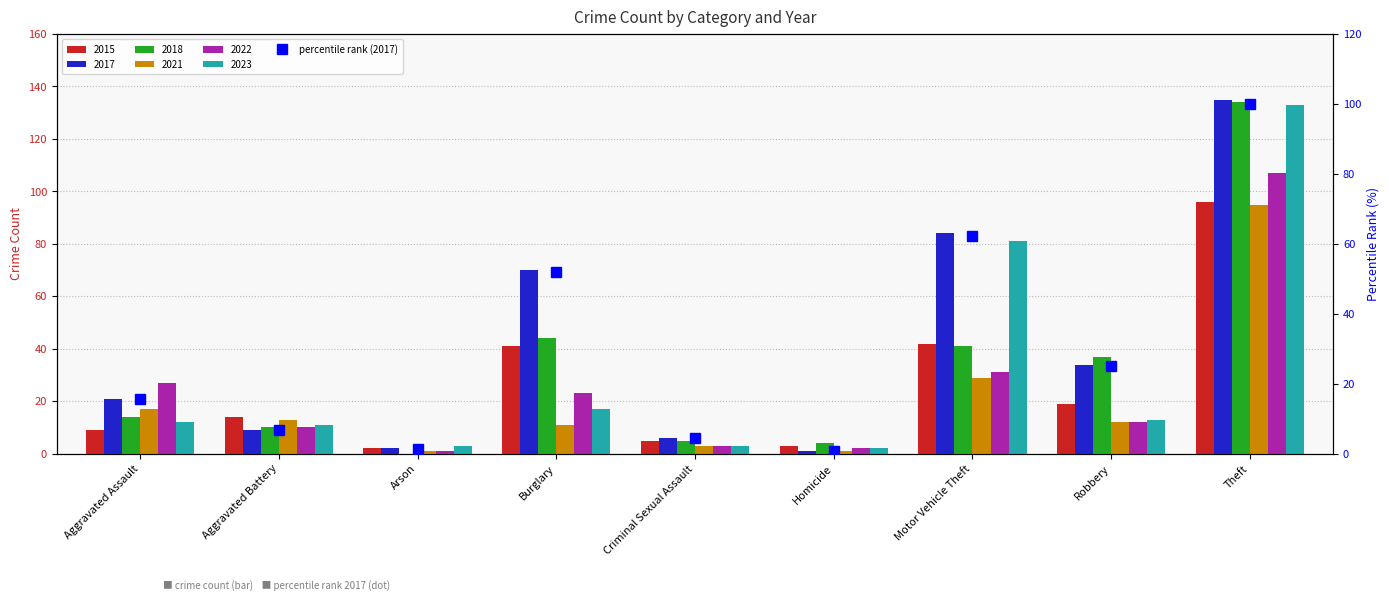

What is the label of the 4th bar from the left?

Burglary